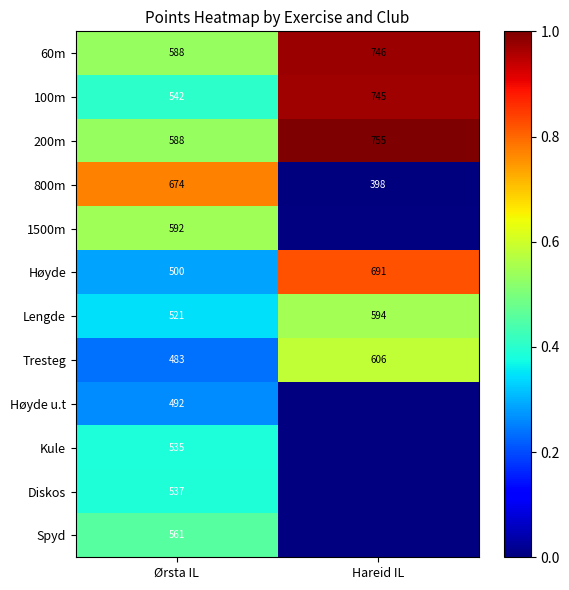

Rank the categories by 200m value from lowest to highest.

Ørsta IL, Hareid IL